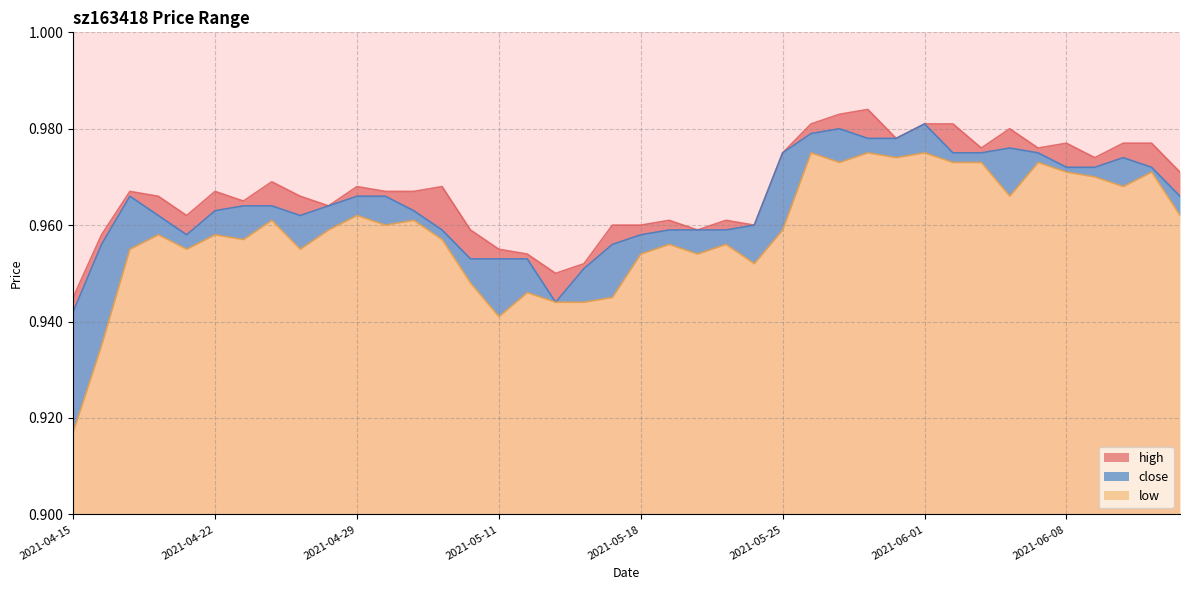

Where is low nearest to the value 0?

2021-04-15